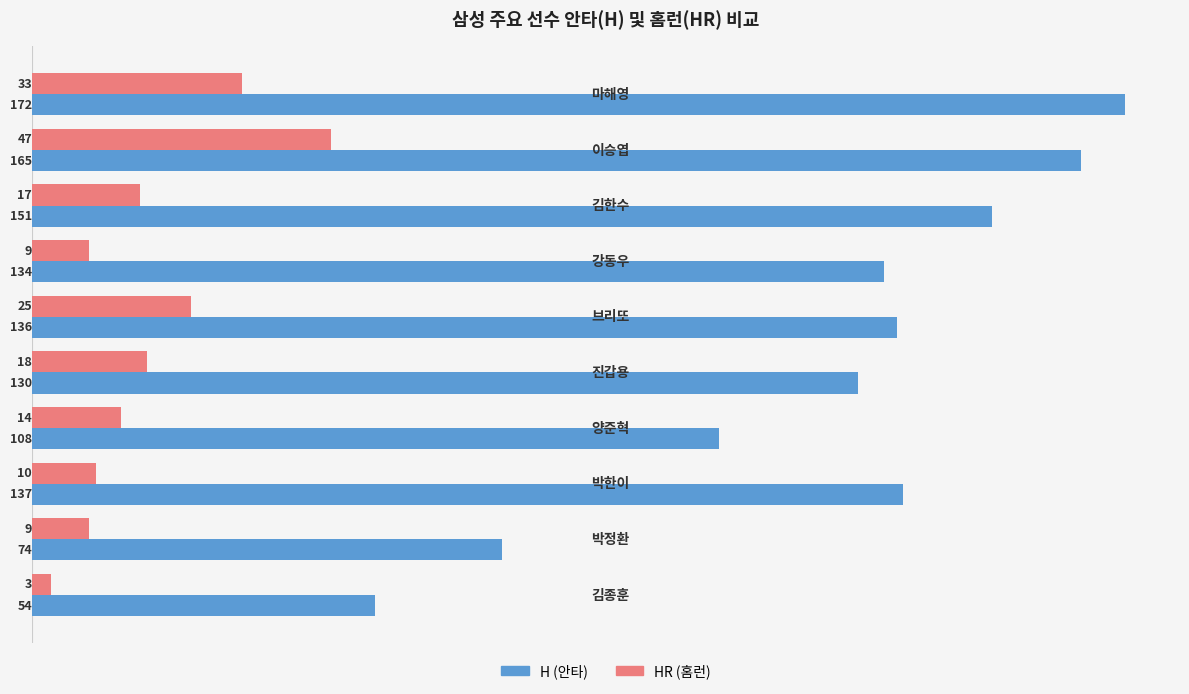

How many H (안타) values are between 108 and 151?

6